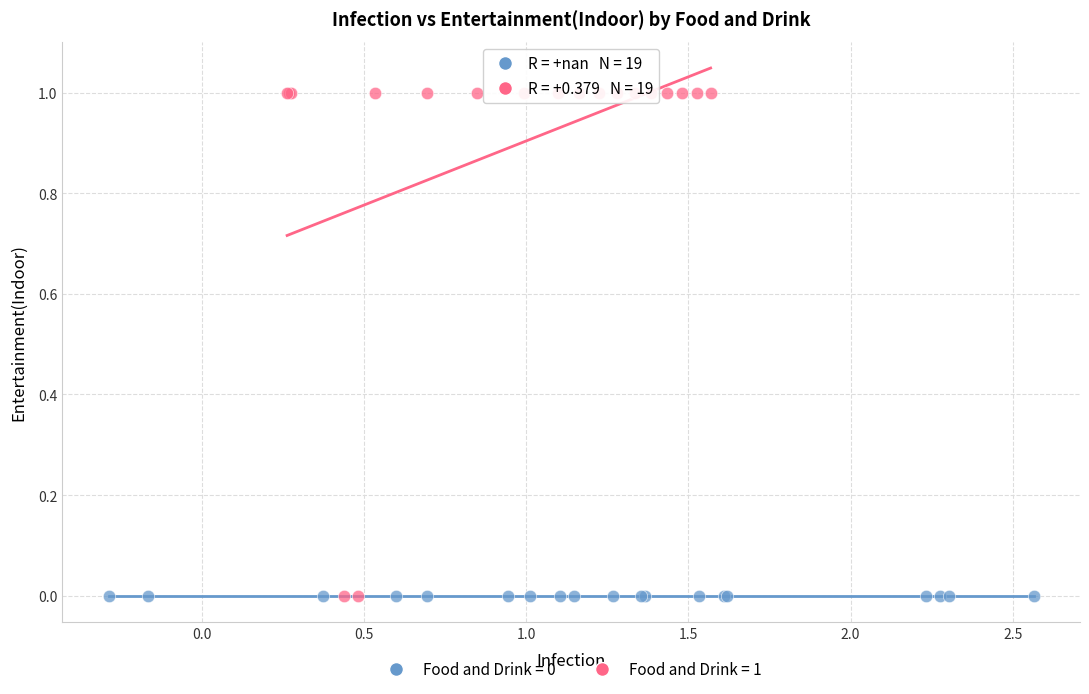

Which series contains the highest Y value?

Food and Drink = 1